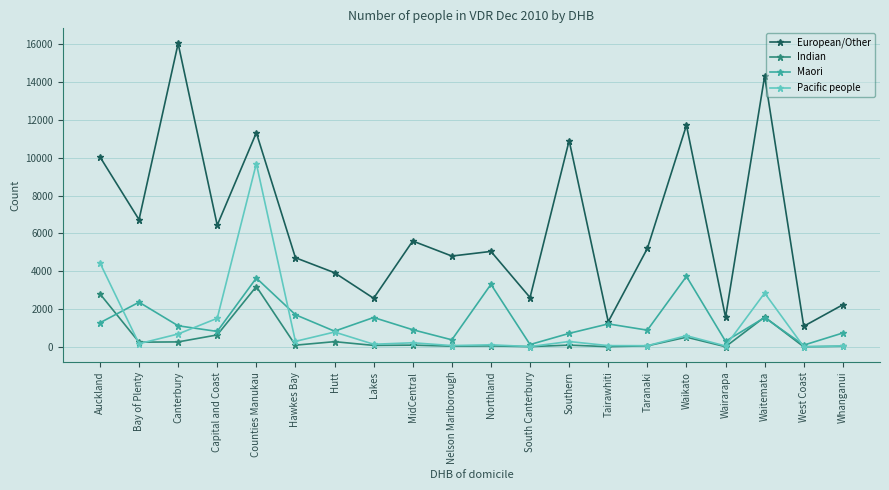

At which category does Indian reach its first local peak?

Counties Manukau